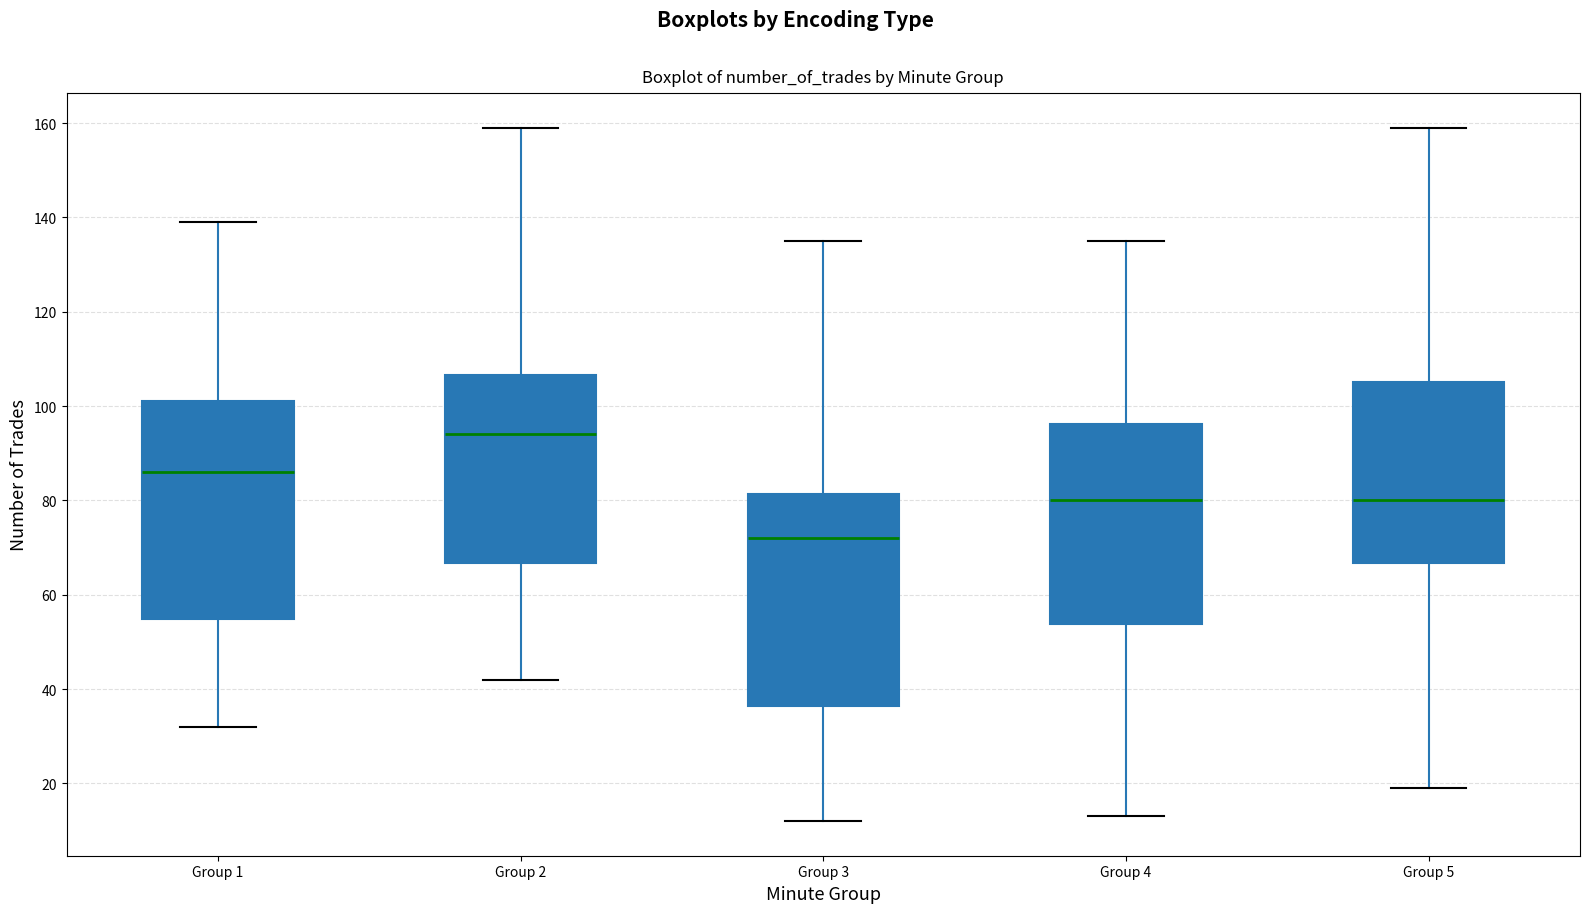

Where does the median line of the box for Group 2 sit on the y-axis? The values are not printed on the chart, so give them approximately, as read against the axis.

94